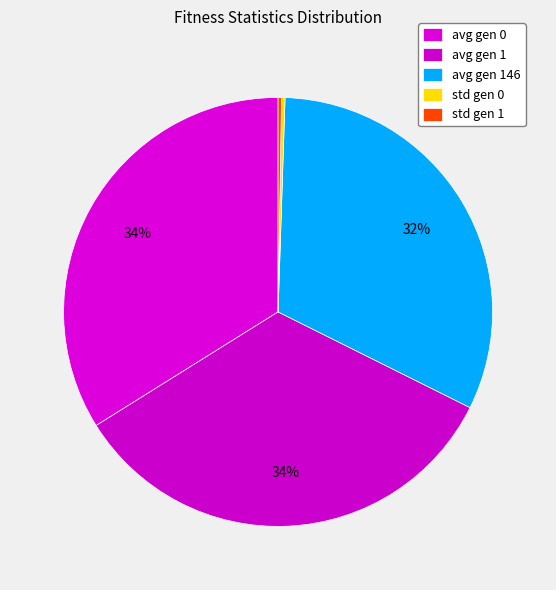

To the nearest percent, what is the difference between the avg gen 0 and avg gen 146 slice percentages?

2%